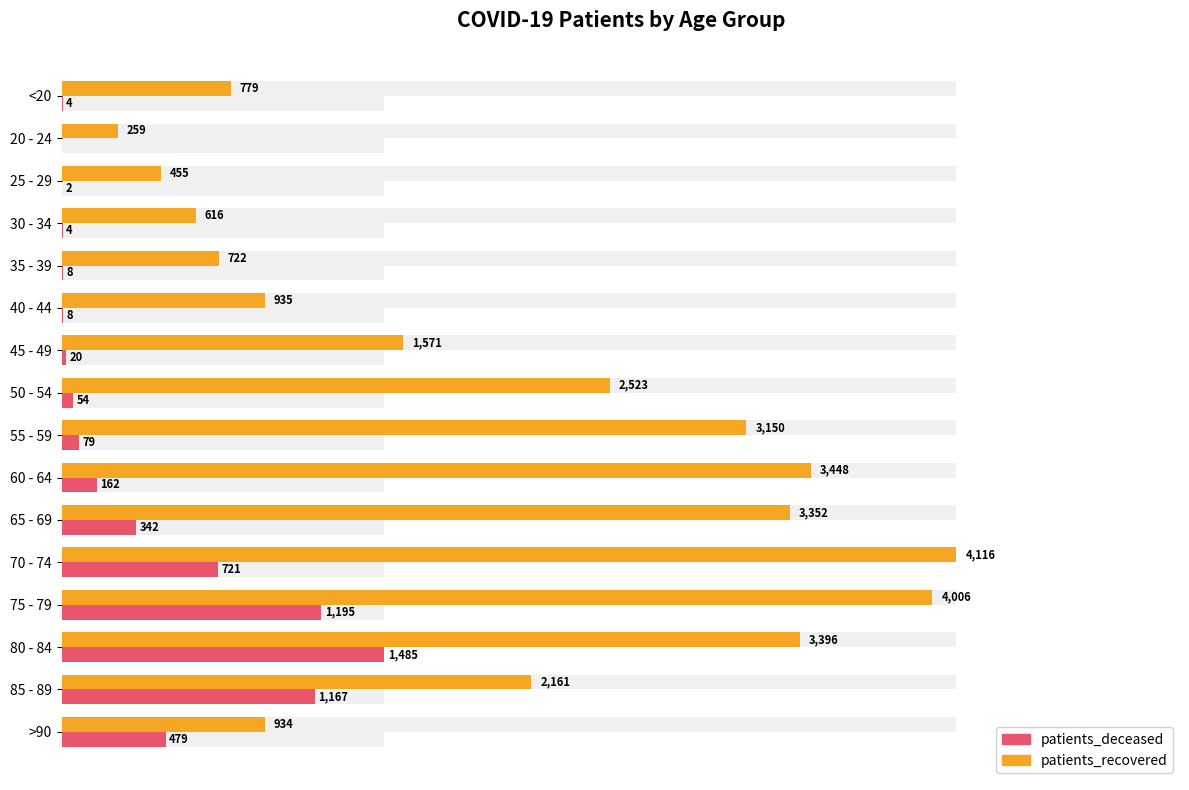

At which category is the sum across all series the highest?

75 - 79